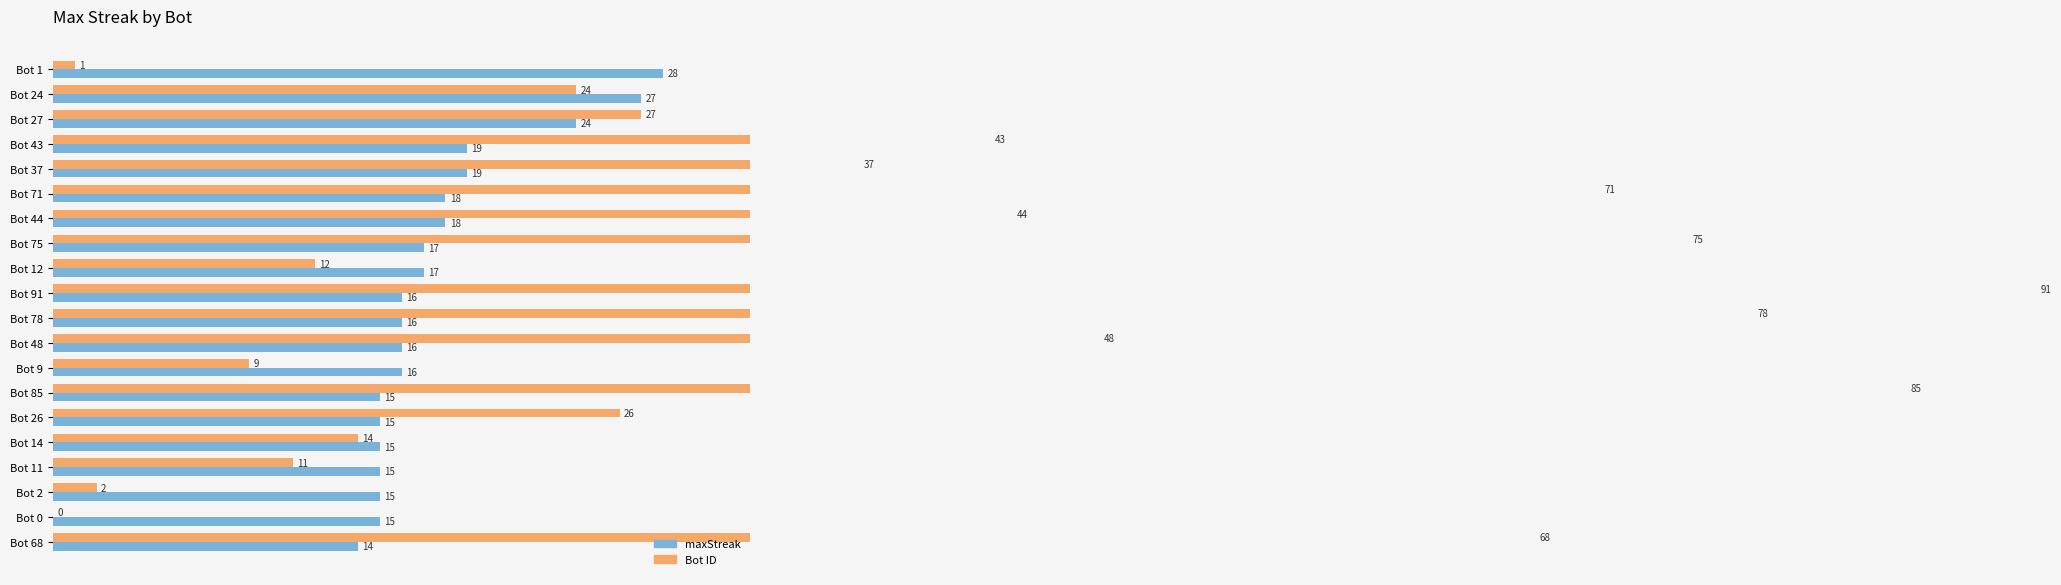

How many values in the maxStreak series exceed 16?

9